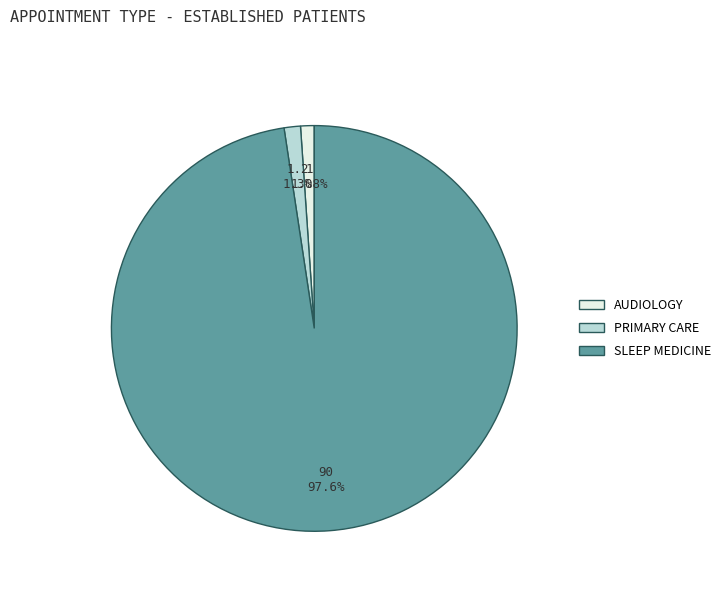

Is there any slice that represents more than half of the pie?

Yes